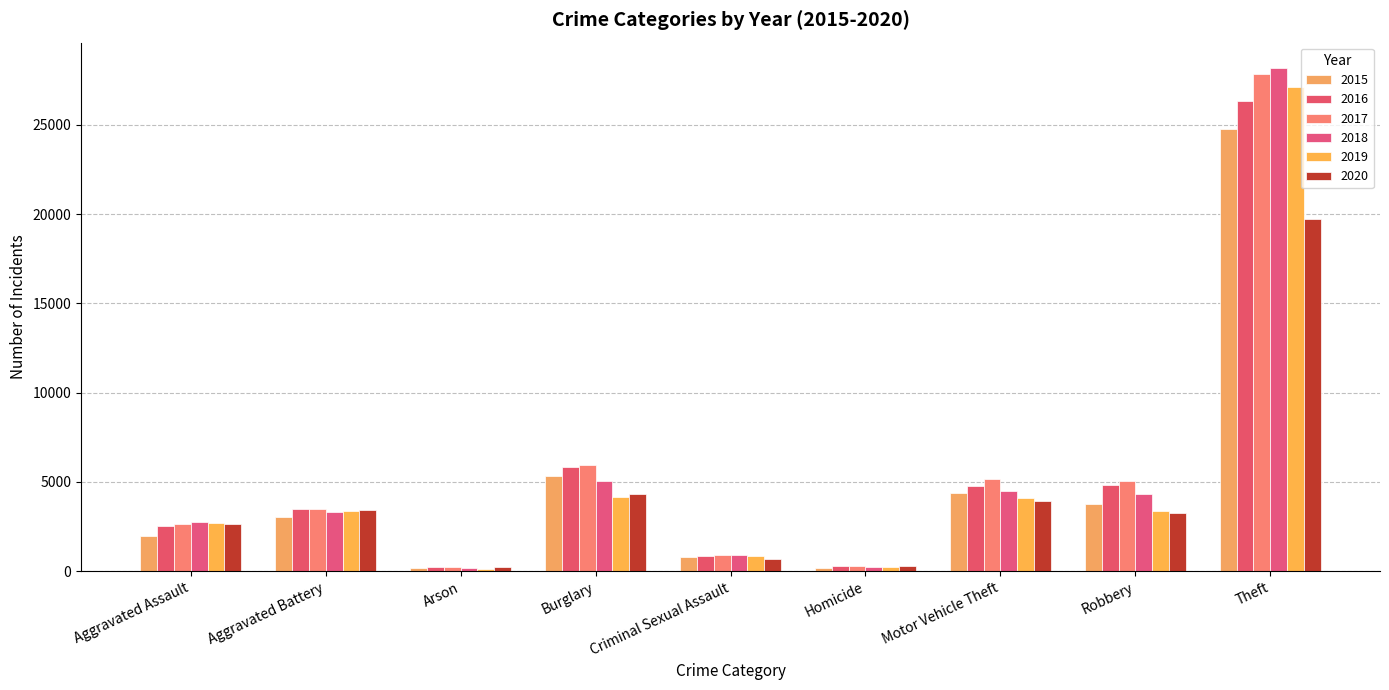

At how many categories does at least one series exceed 27223?

1